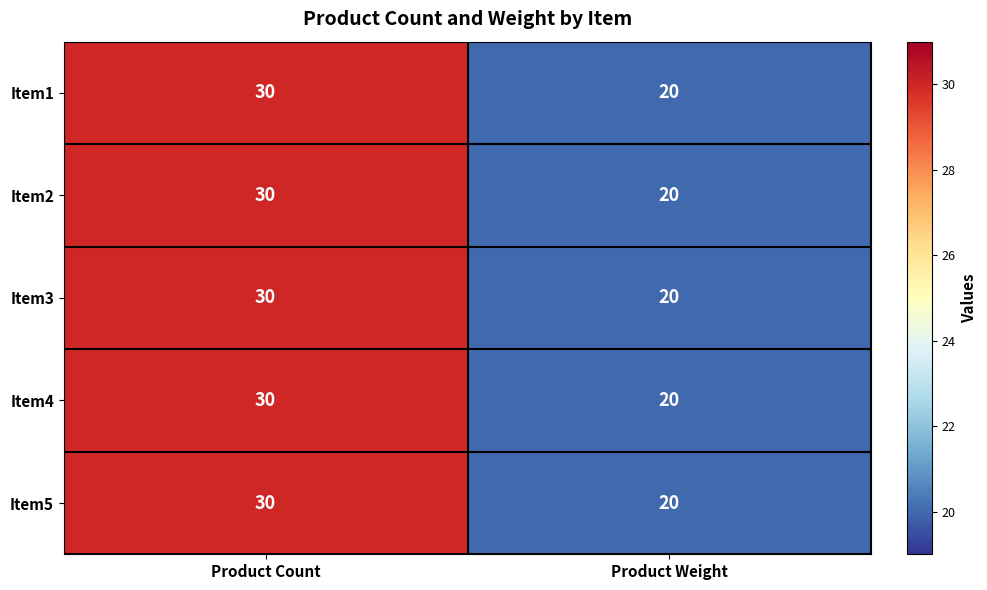

List the labels in order of Item3 value, smallest first.

Product Weight, Product Count